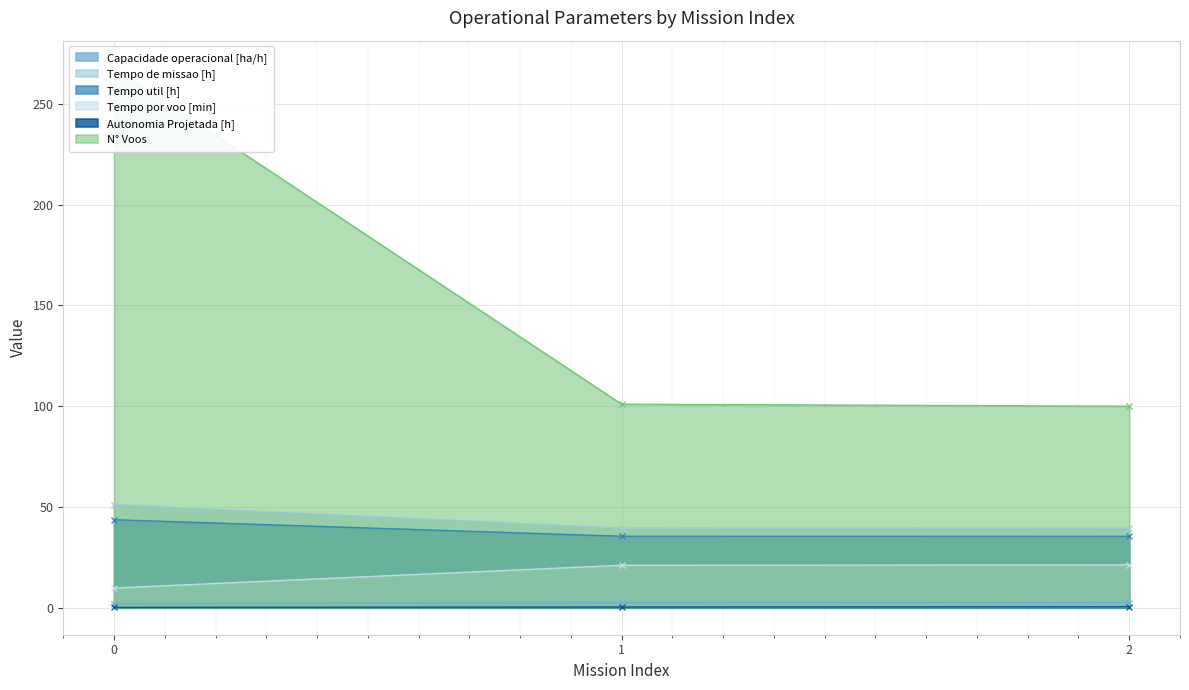

List the labels in order of Autonomia Projetada [h] value, smallest first.

0, 1, 2